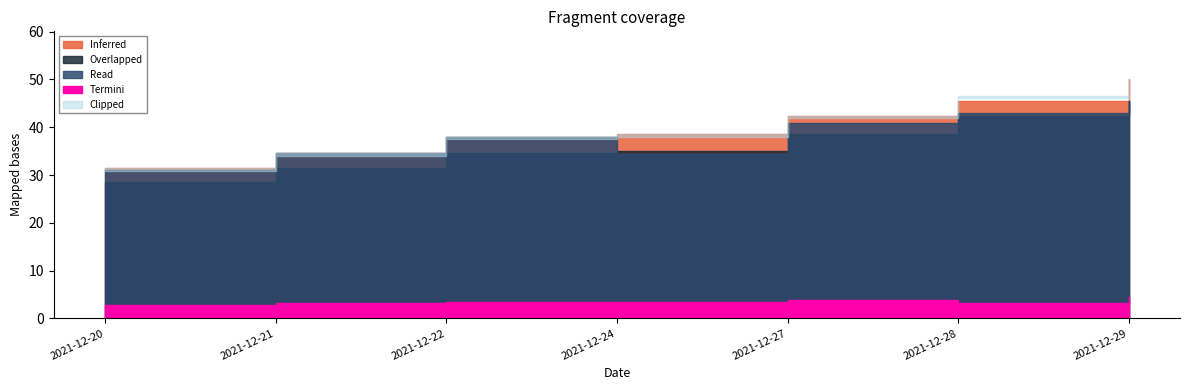

Which has a higher value, 2021-12-22 or 2021-12-28?

2021-12-28